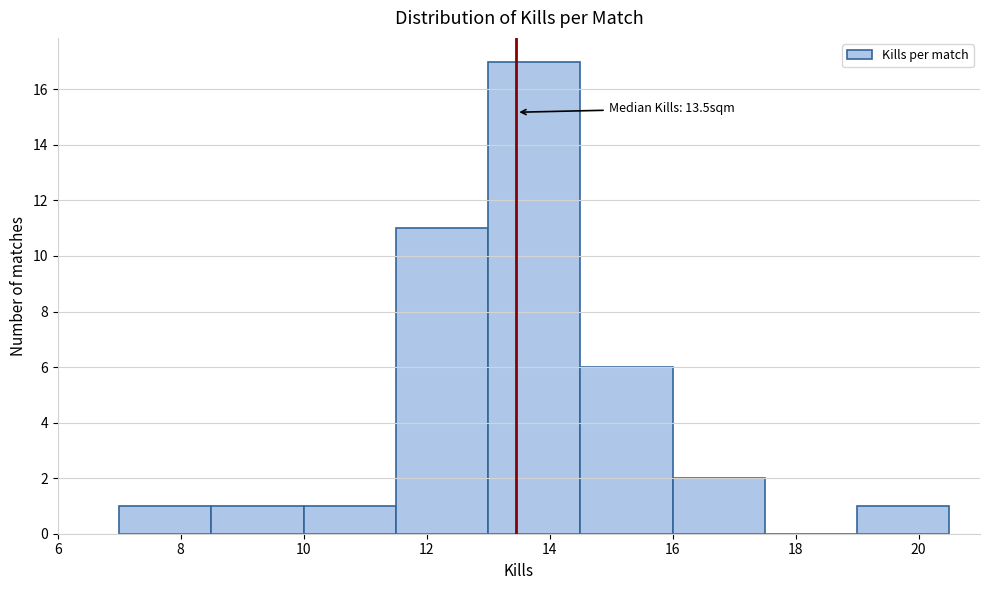

Over which range of the x-axis is the bar tallest?

13.0 to 14.5